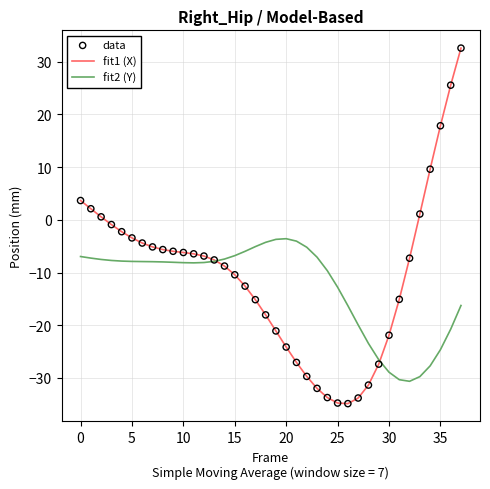

Which series has the widest spread of values?

fit1 (X)